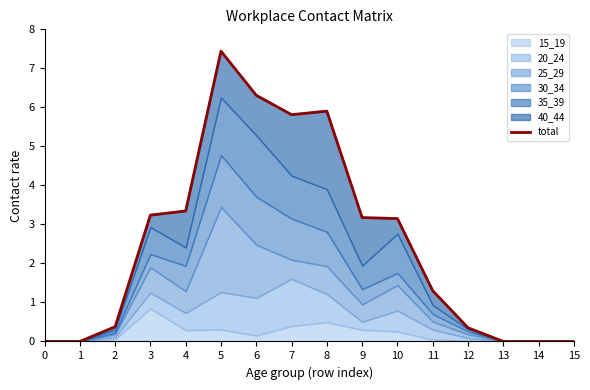

Reading left to right, transcribe all the data shown in this chart.

0=0.0	1=0.0	2=0.4	3=3.2	4=3.3	5=7.4	6=6.3	7=5.8	8=5.9	9=3.2	10=3.1	11=1.3	12=0.4	13=0.0	14=0.0	15=0.0